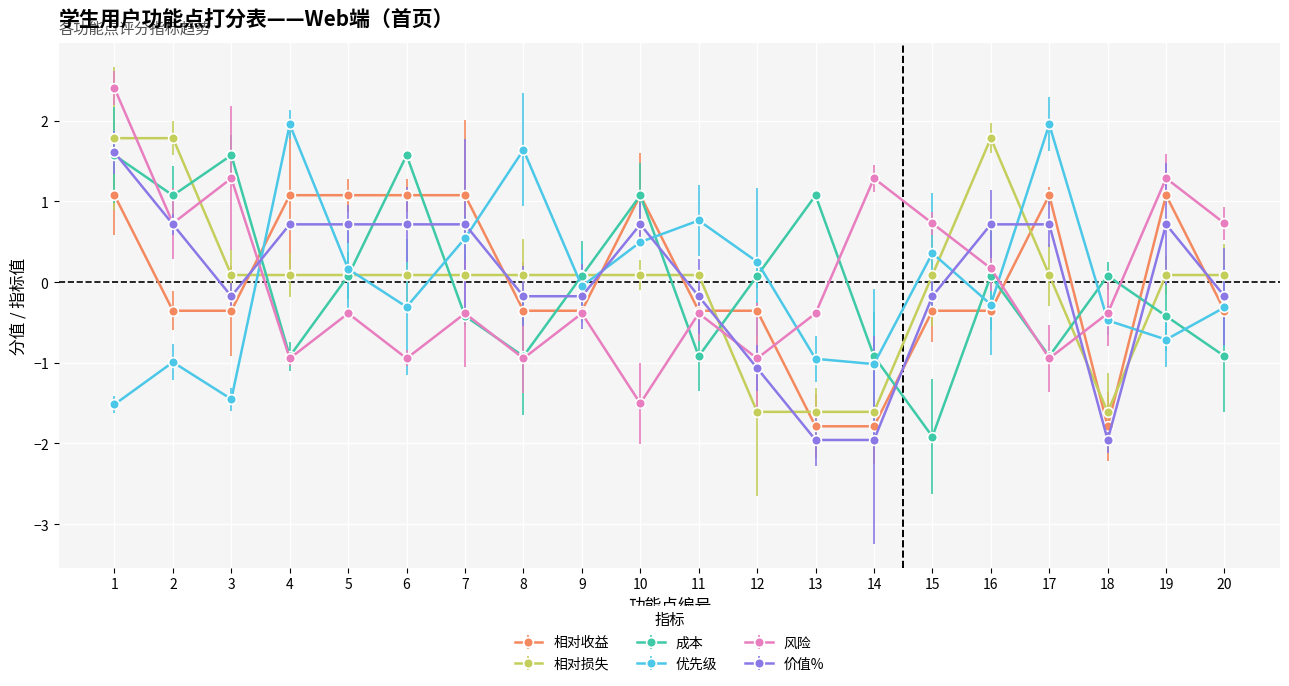

Which has a higher value, 4 or 6?

4